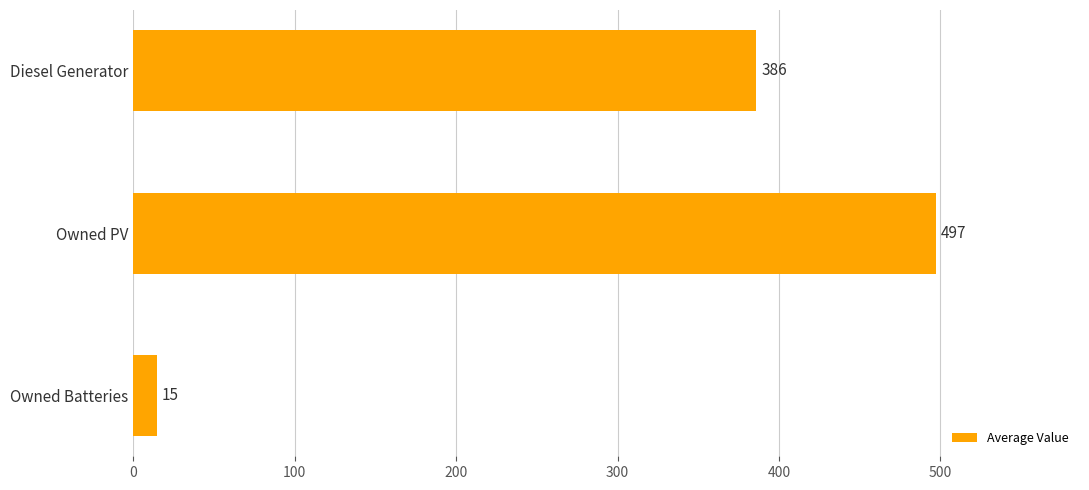

What is the difference between the values at Diesel Generator and Owned PV?

111.0